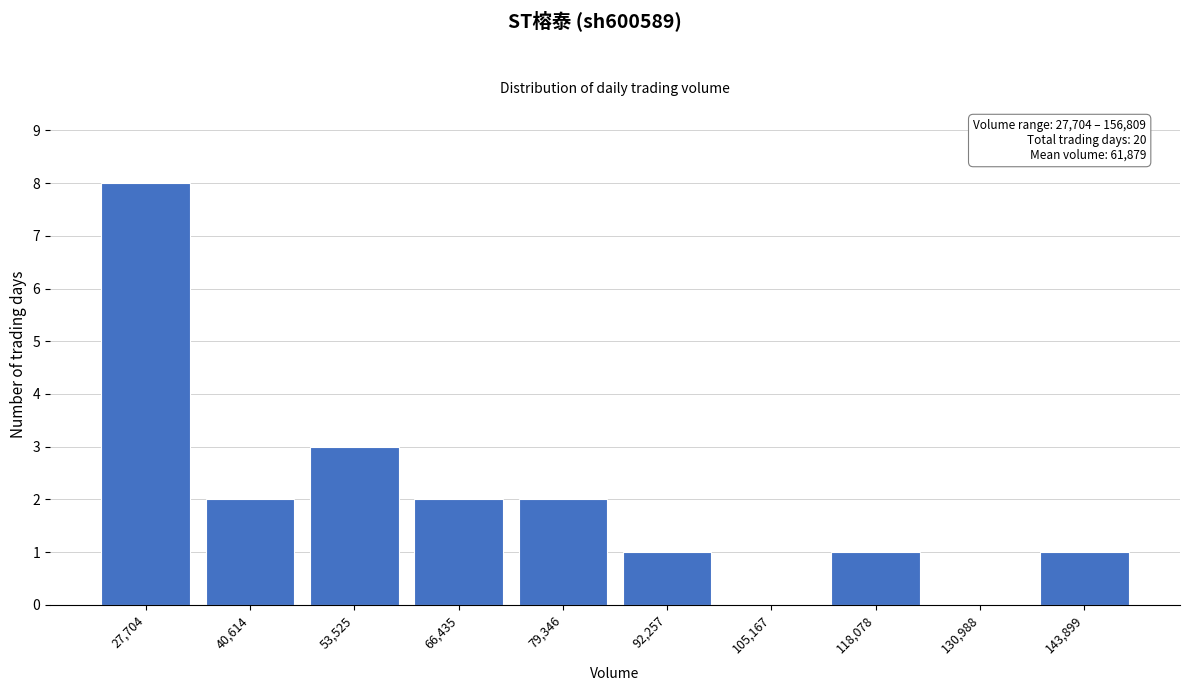

Reading left to right, what are all the values shown in this chart?

27,704=8	40,614=2	53,525=3	66,435=2	79,346=2	92,257=1	105,167=0	118,078=1	130,988=0	143,899=1